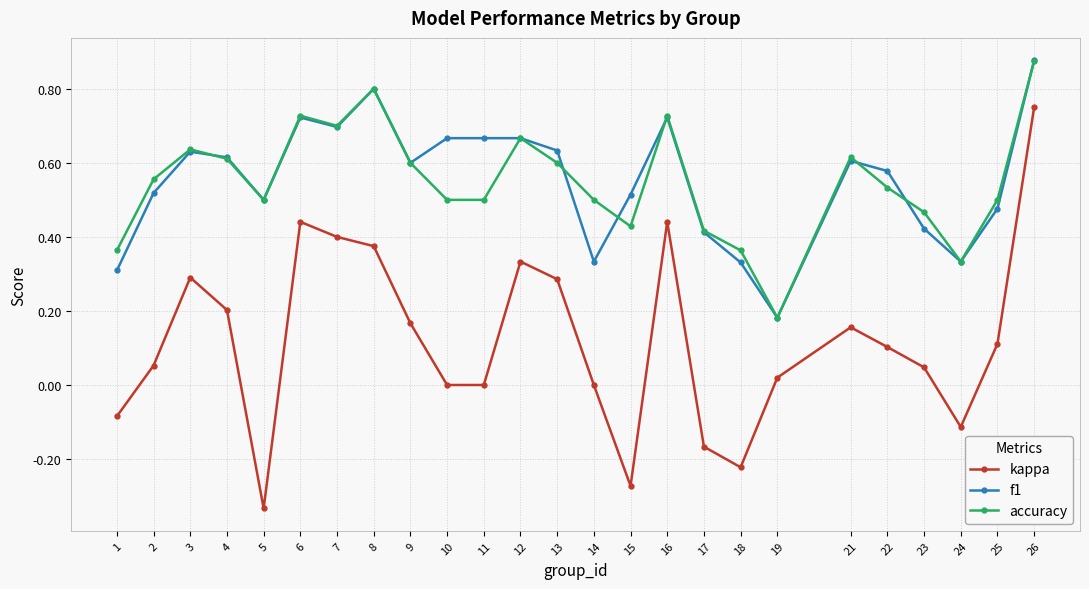

True or false: accuracy has more than 2 interior local peaks.

True